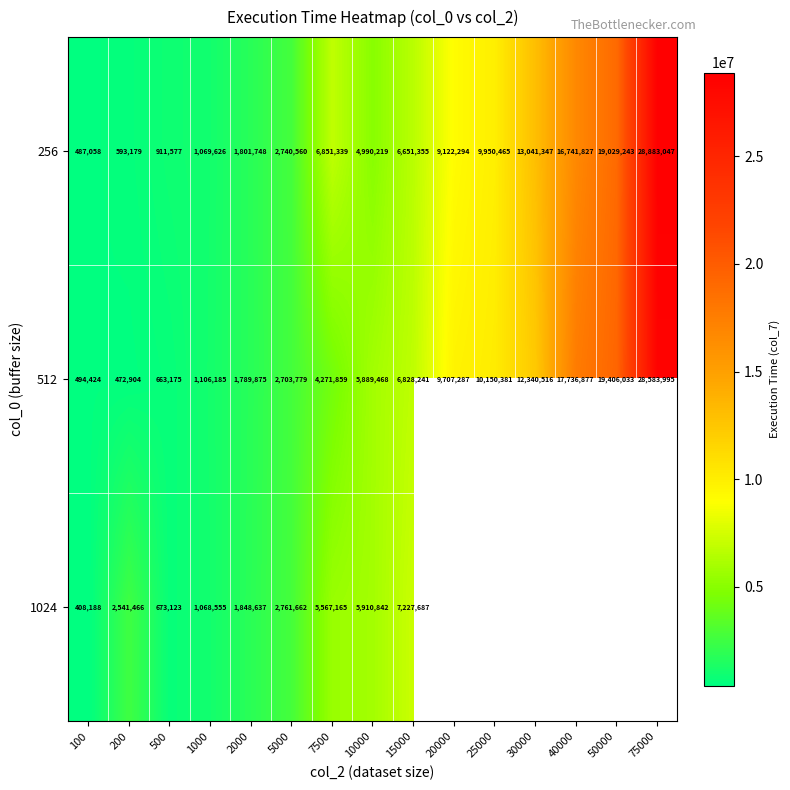

What is the spread (max minus min) of values at 2000?

58762